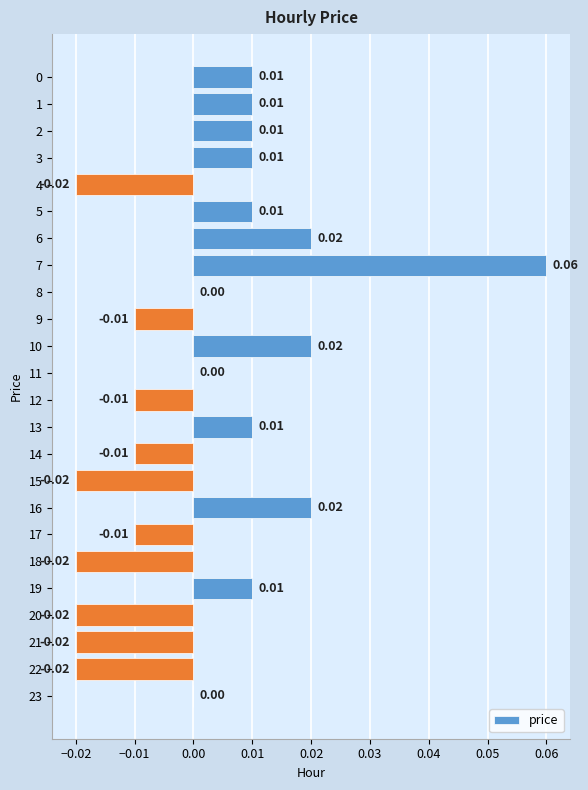

Which has a higher value, 5 or 21?

5